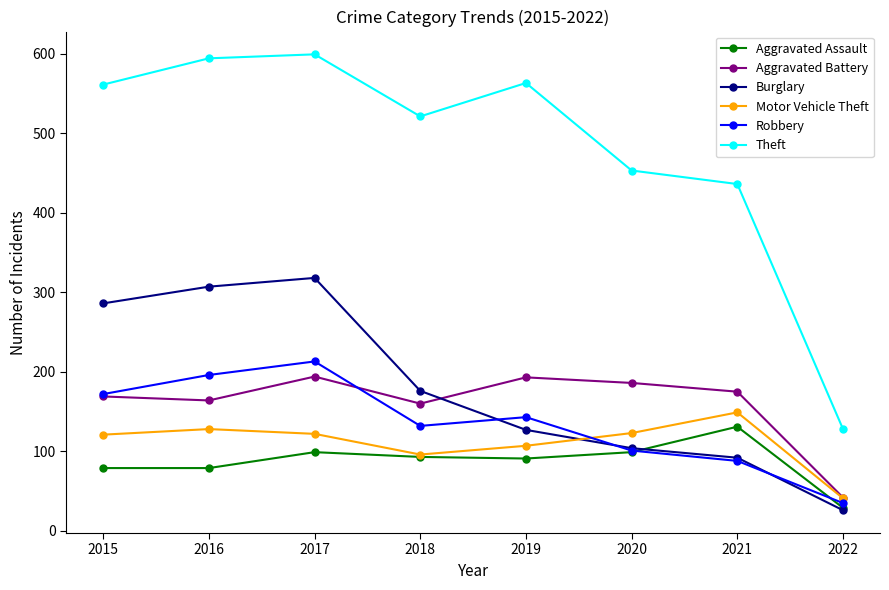

What is the spread (max minus min) of values at 2022?

102